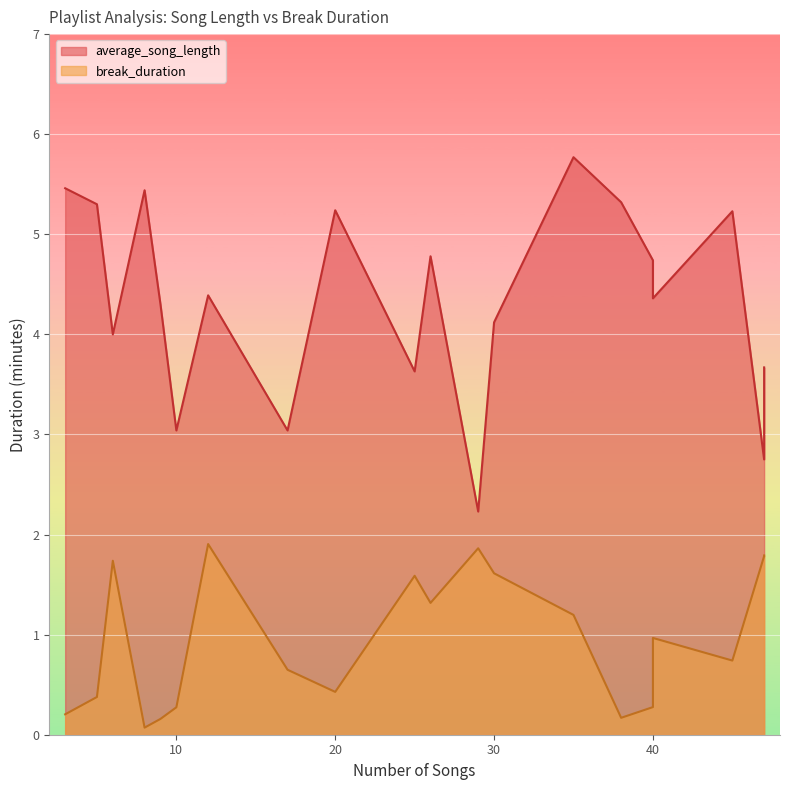

What is the lowest value of the break_duration series?

0.1